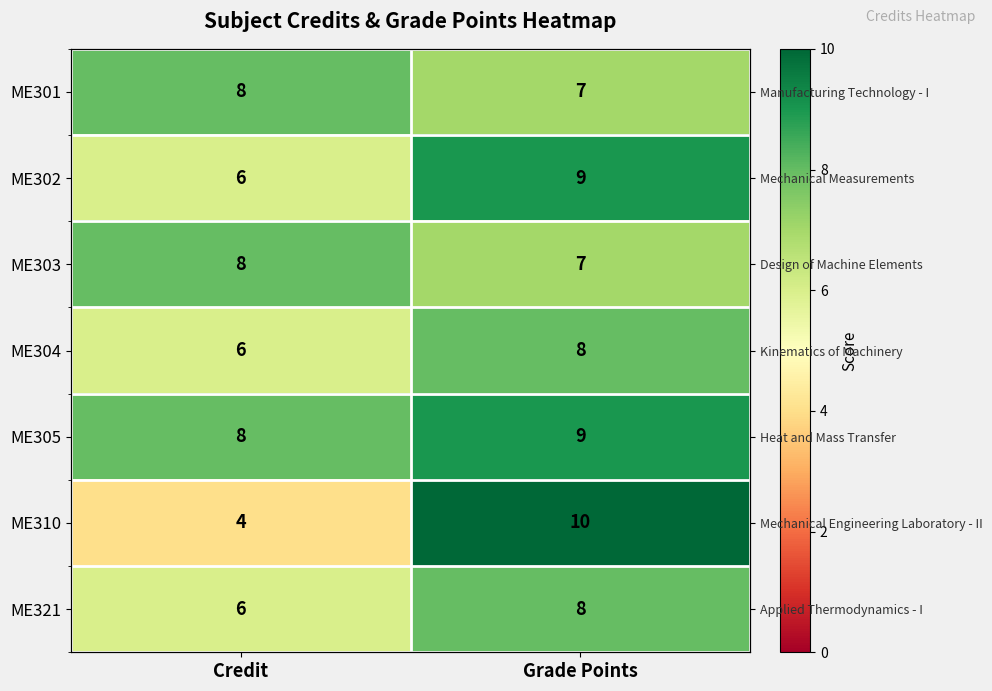

Is the value of ME305 at Grade Points greater than the value of ME303 at Credit?

Yes